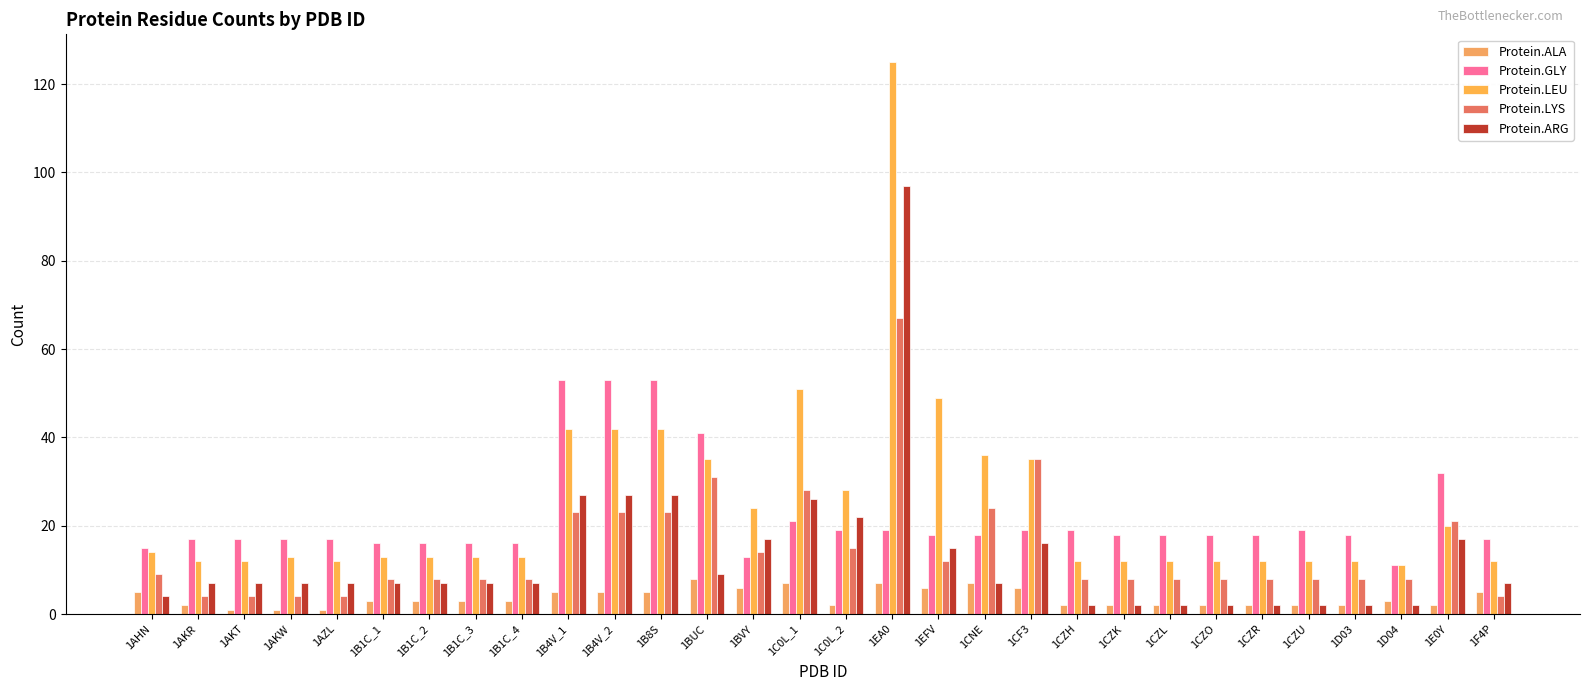

What is the label of the 30th bar from the right?

1AHN